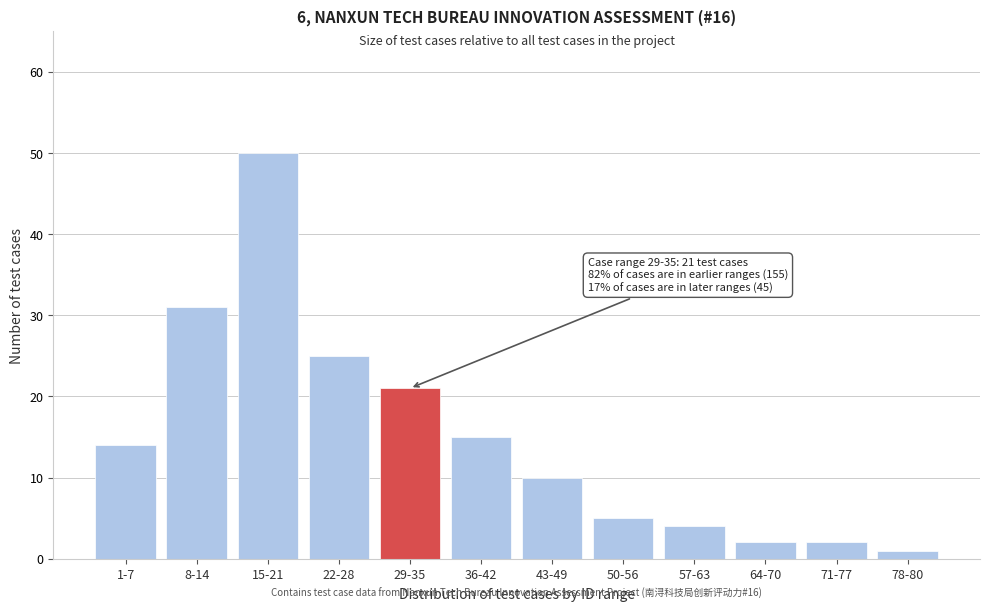

Reading left to right, what are all the values shown in this chart?

14	31	50	25	21	15	10	5	4	2	2	1